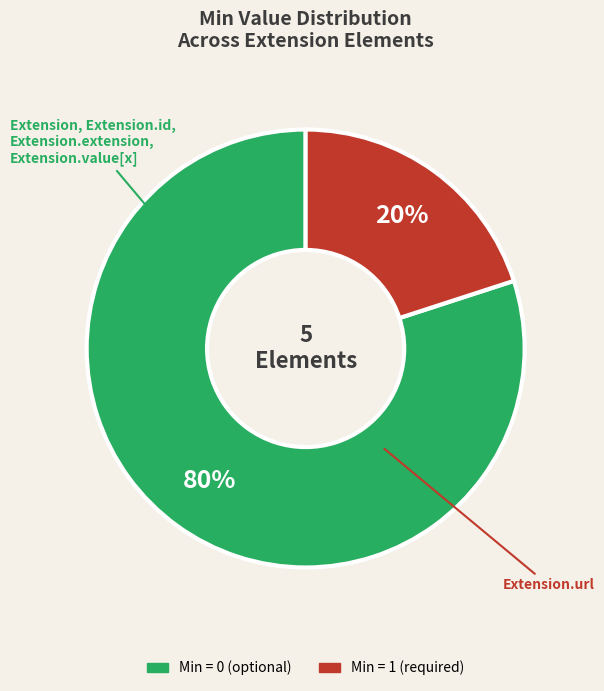

Is there a majority slice in this chart?

Yes